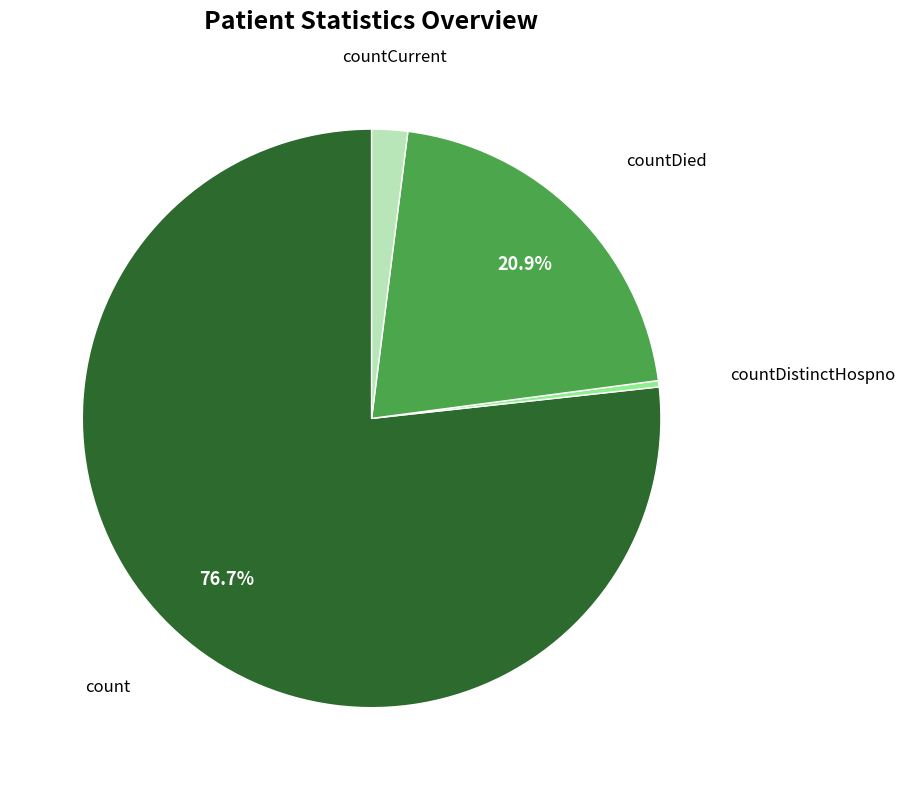

Which slice is the smallest?

countDistinctHospno